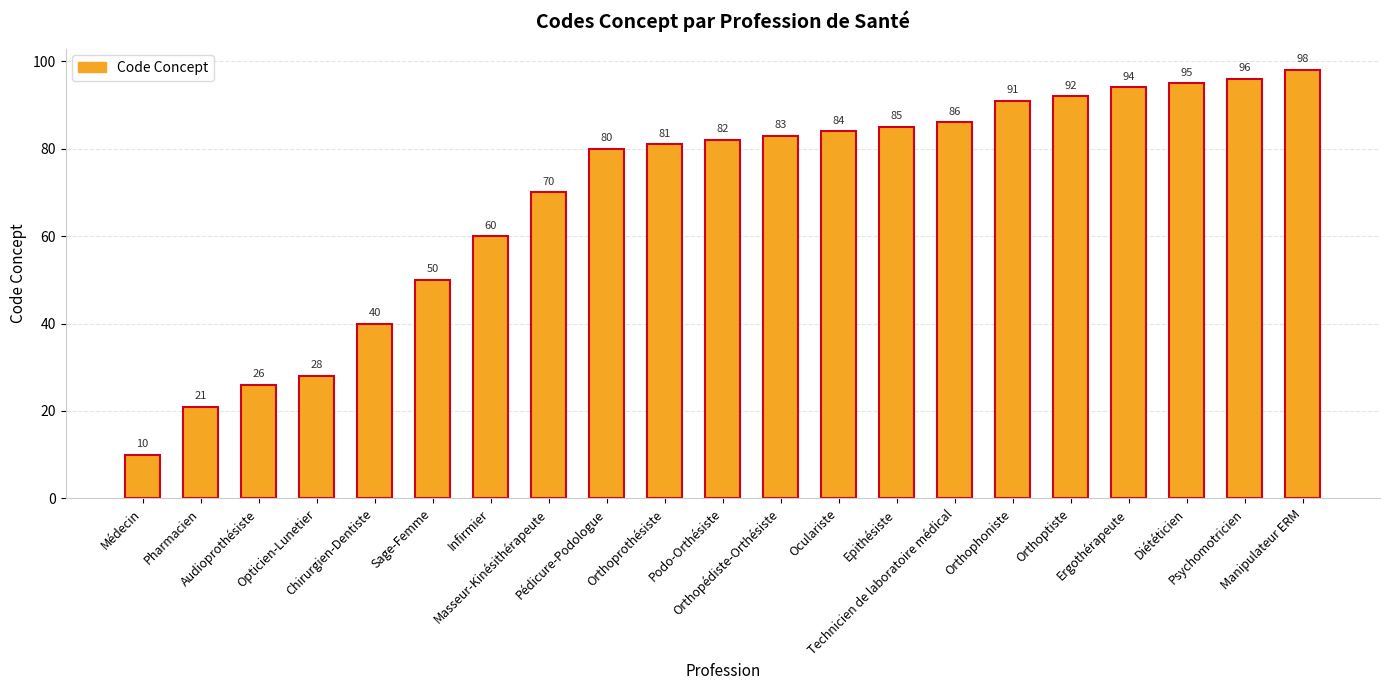

What position from the left is Oculariste?

13